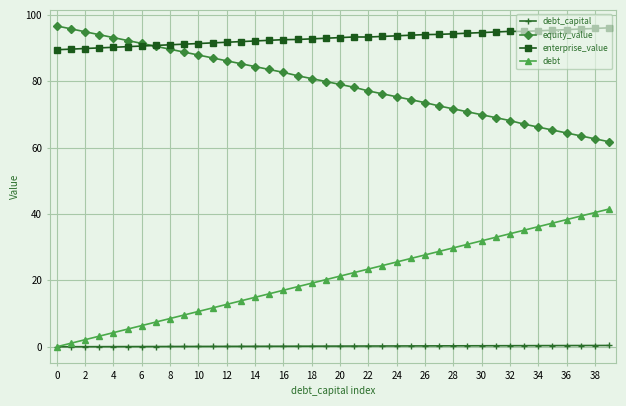

What is the value of the debt_capital point at the 14th from the left?

0.1